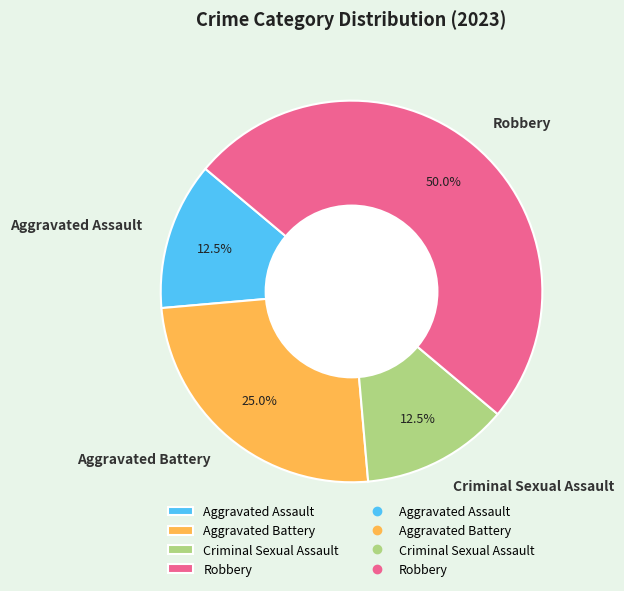

What is the largest slice in the pie chart?

Robbery